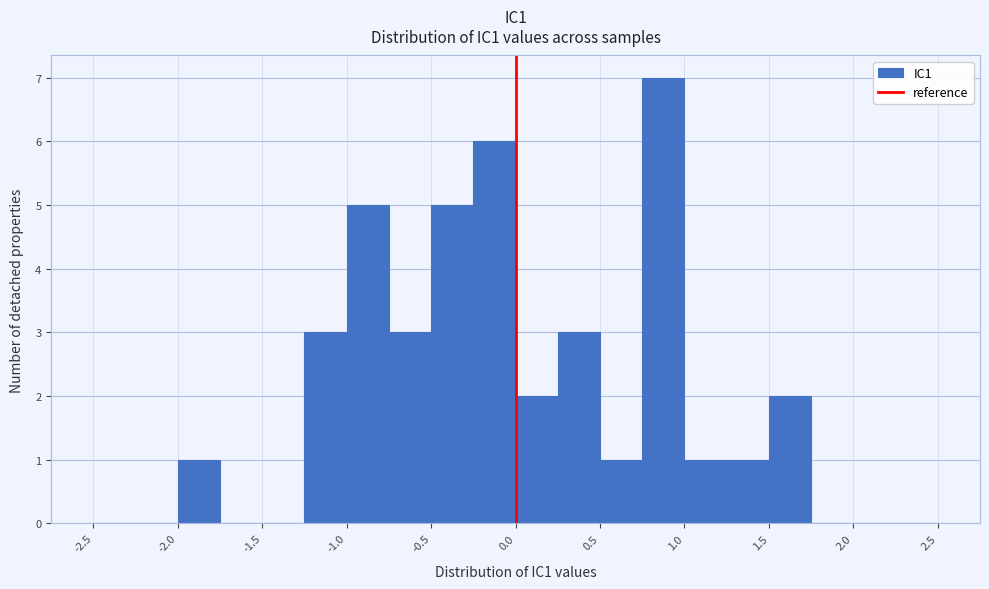

Which range on the x-axis has the tallest bar?

0.75 to 1.00